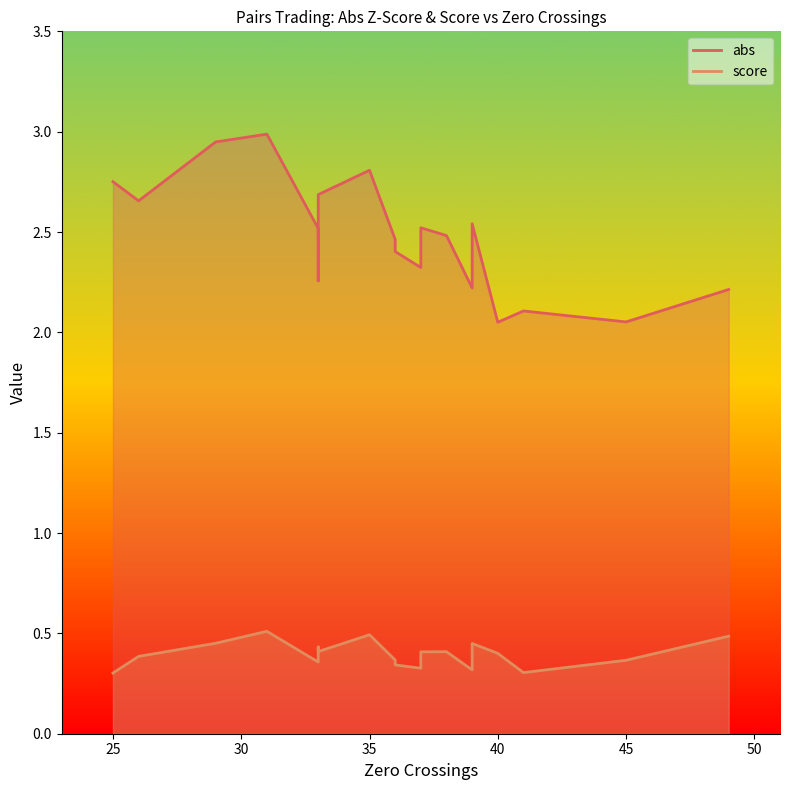

True or false: abs has more than 0 interior local peaks.

True